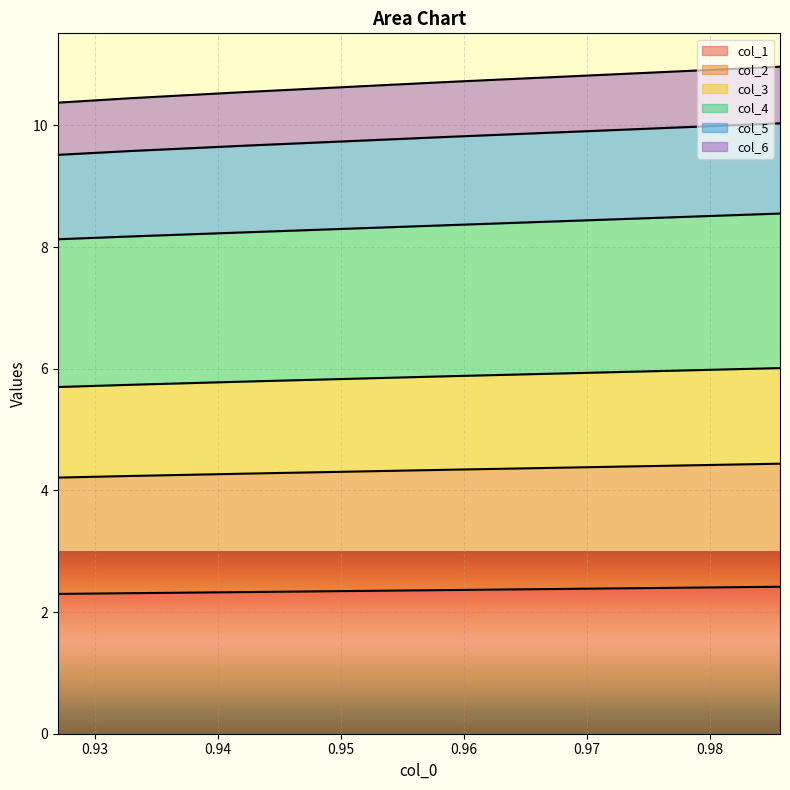

How many lines are shown in the chart?

6